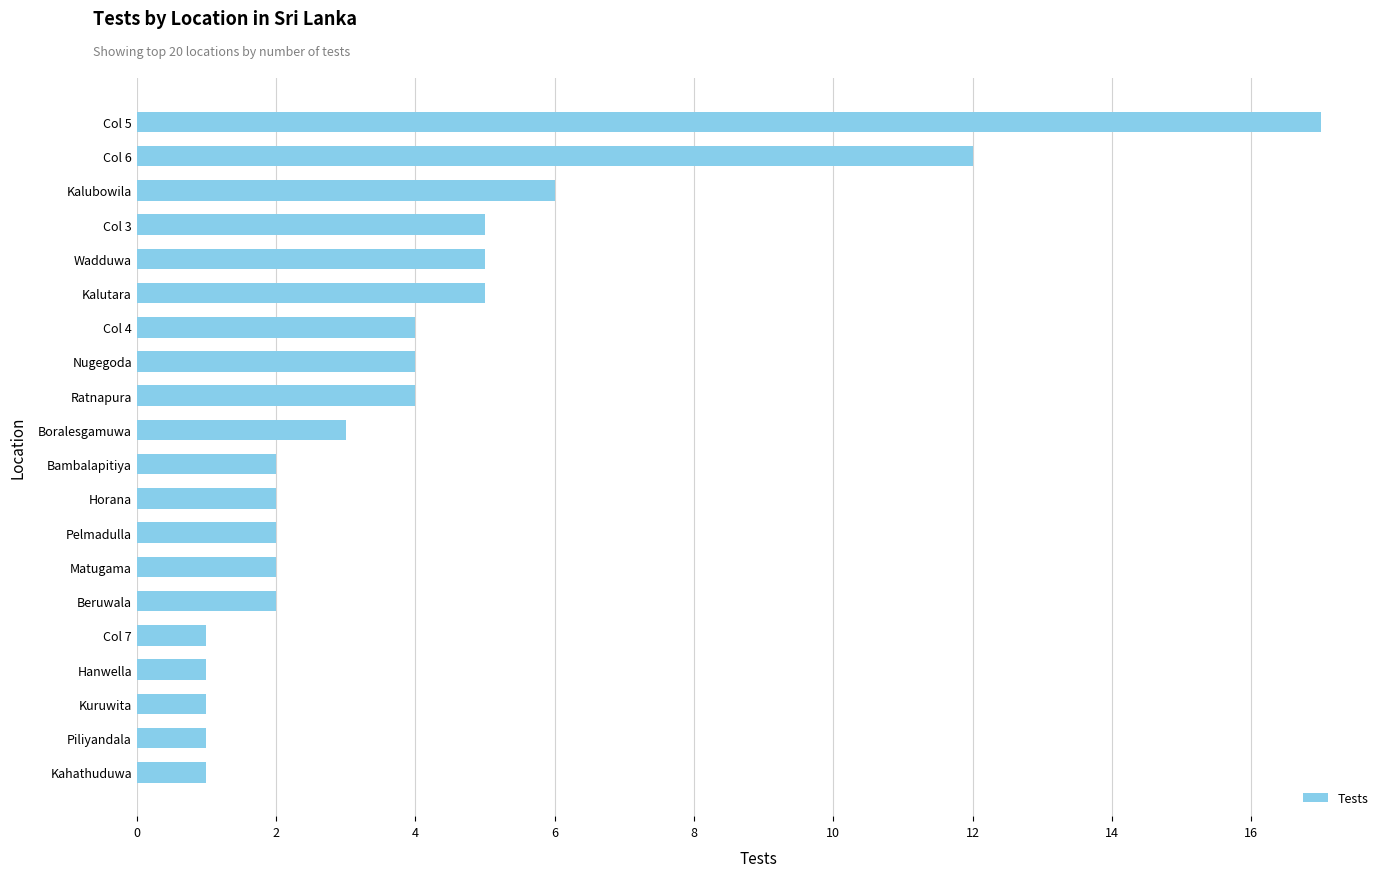

Reading top to bottom, what are all the values shown in this chart?

Col 5=17	Col 6=12	Kalubowila=6	Col 3=5	Wadduwa=5	Kalutara=5	Col 4=4	Nugegoda=4	Ratnapura=4	Boralesgamuwa=3	Bambalapitiya=2	Horana=2	Pelmadulla=2	Matugama=2	Beruwala=2	Col 7=1	Hanwella=1	Kuruwita=1	Piliyandala=1	Kahathuduwa=1